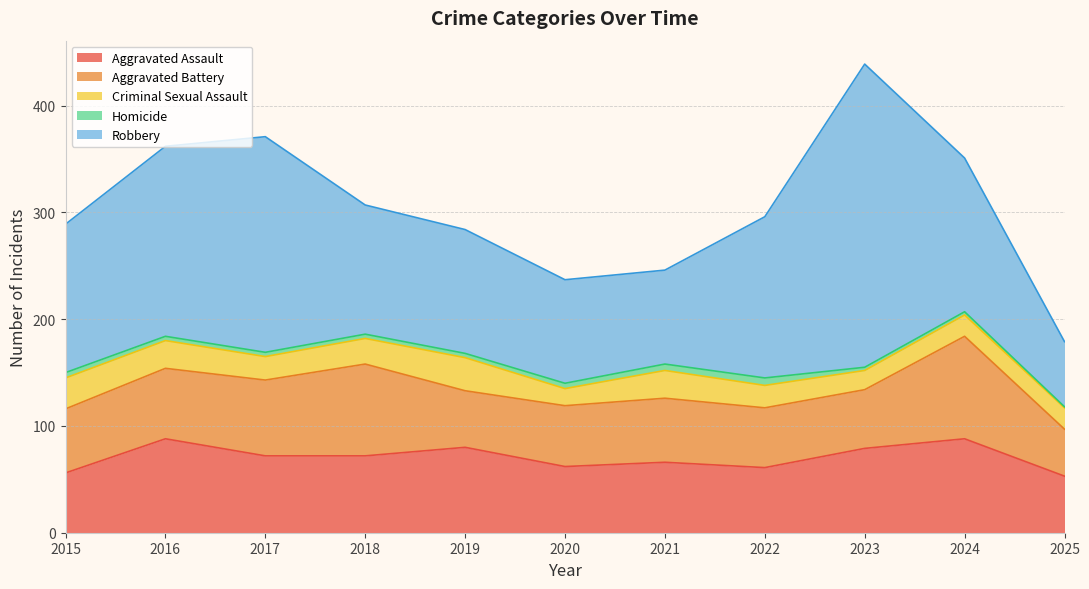

At 2024, list the series in order from largest to smallest.

Robbery, Aggravated Battery, Aggravated Assault, Criminal Sexual Assault, Homicide